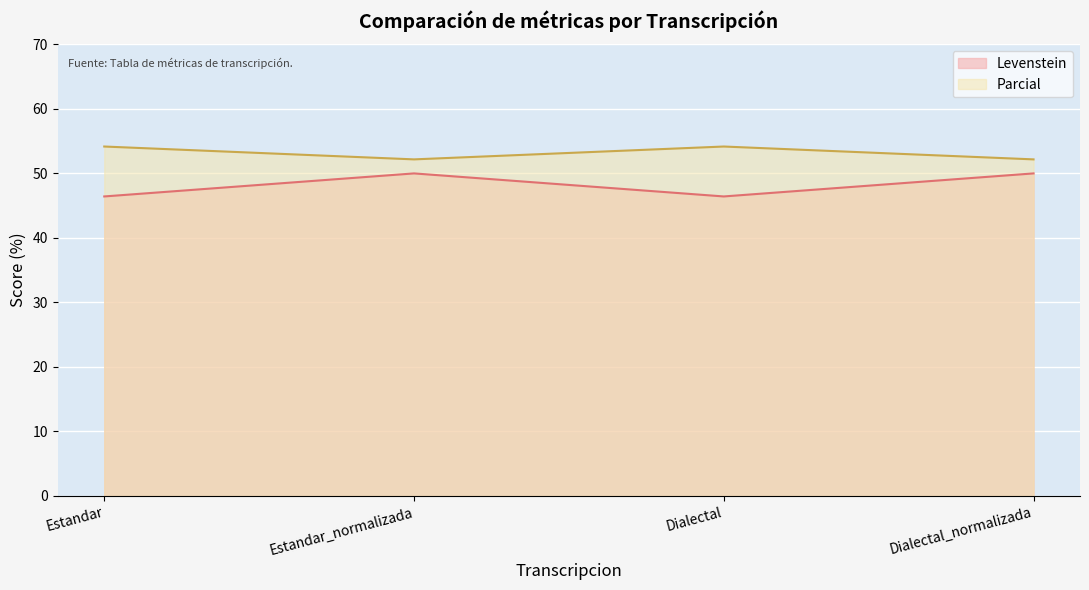

What position from the left is Dialectal?

3